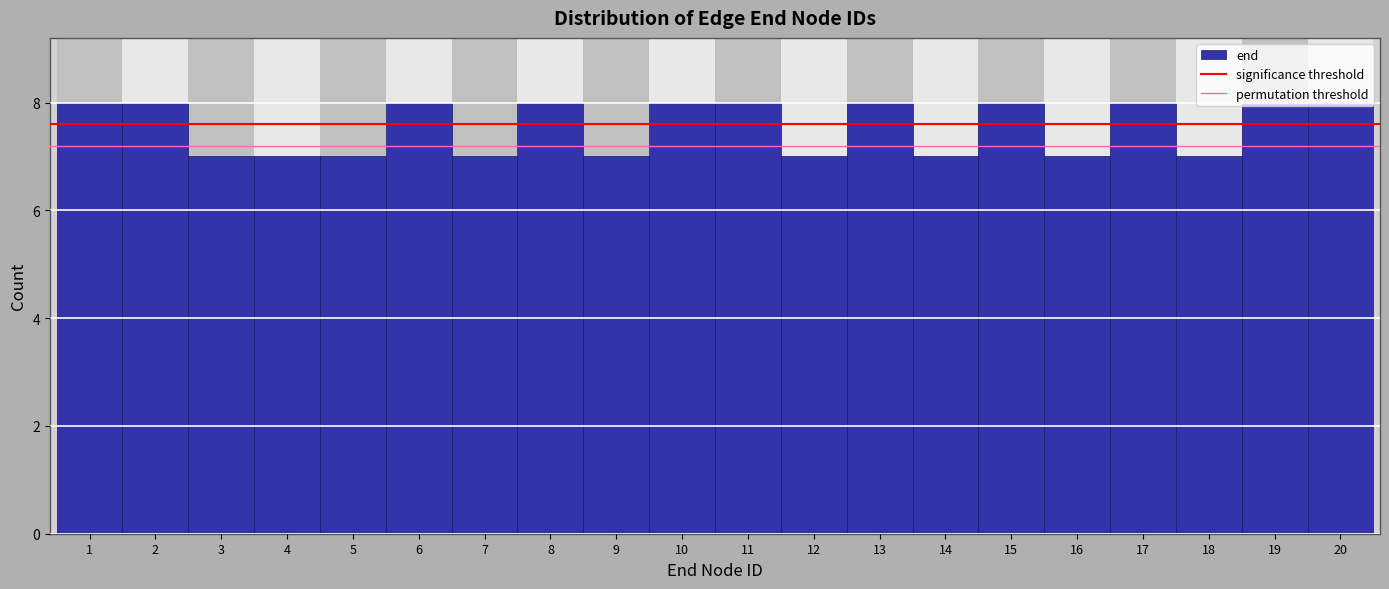

What is the approximate value at 16?

7